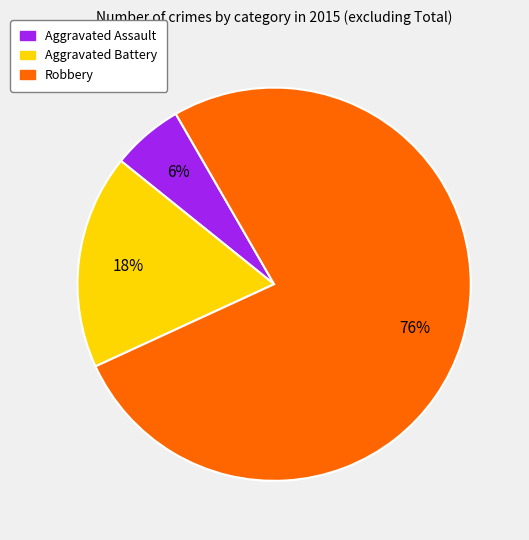

Which slice is the smallest?

Aggravated Assault